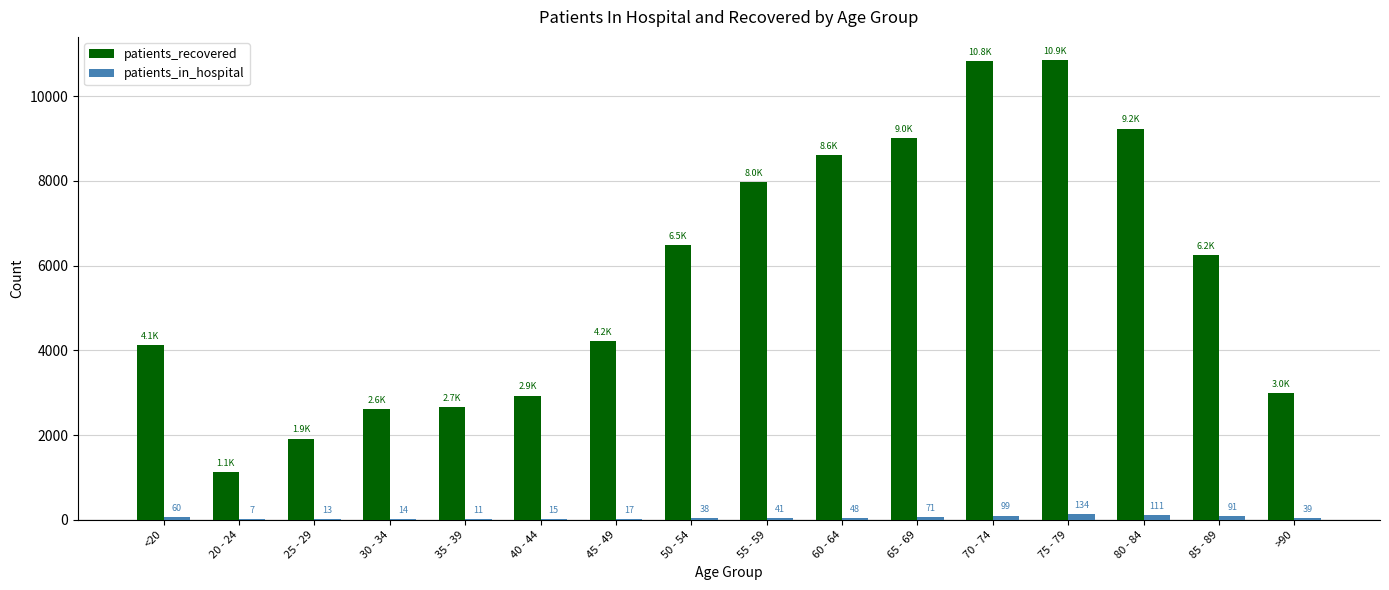

Which series has the largest total across all categories?

patients_recovered